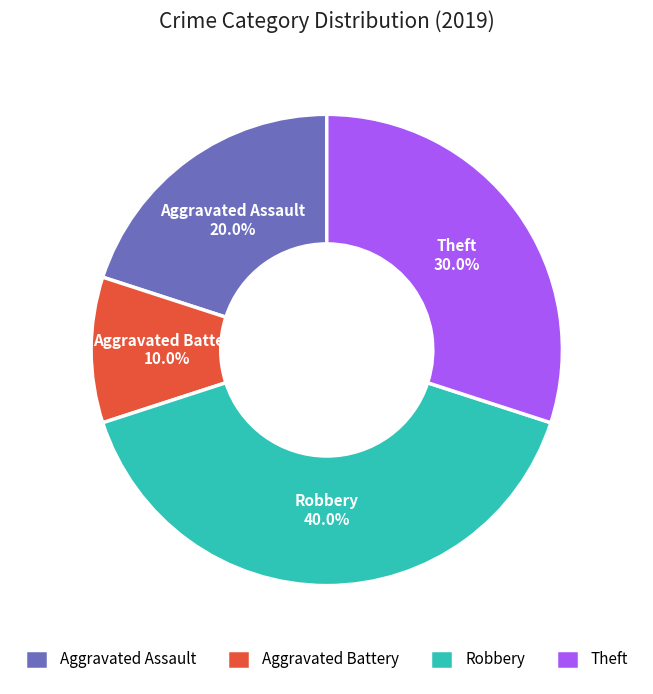

Which has a higher value, Aggravated Assault or Theft?

Theft